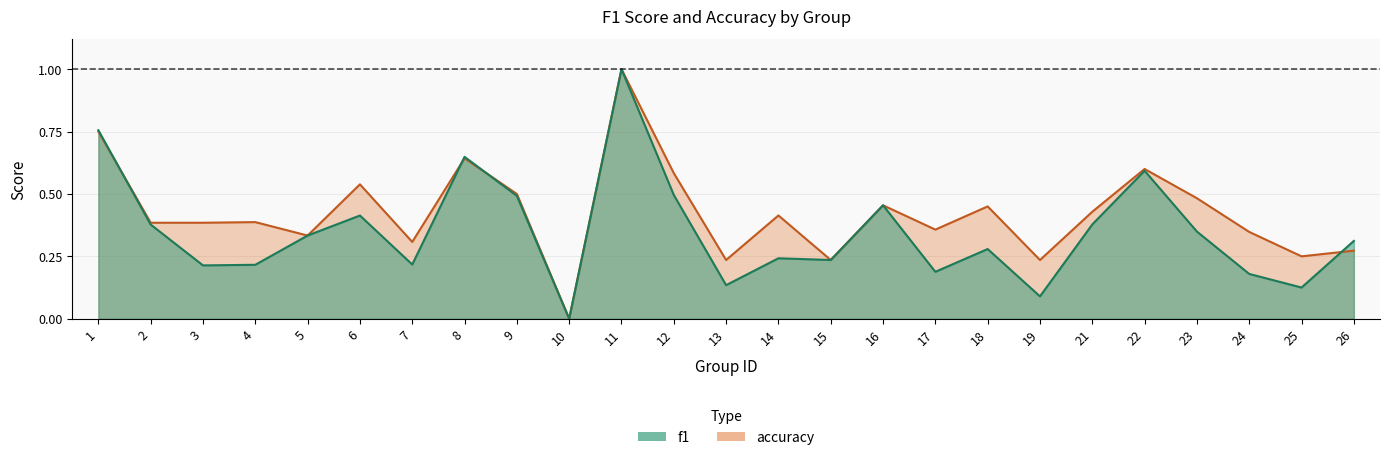

Reading right to left, what are all the values shown in this chart?

f1: 0.3	0.1	0.2	0.3	0.6	0.4	0.1	0.3	0.2	0.5	0.2	0.2	0.1	0.5	1.0	0.0	0.5	0.6	0.2	0.4	0.3	0.2	0.2	0.4	0.8
accuracy: 0.3	0.2	0.3	0.5	0.6	0.4	0.2	0.5	0.4	0.5	0.2	0.4	0.2	0.6	1.0	0.0	0.5	0.6	0.3	0.5	0.3	0.4	0.4	0.4	0.8